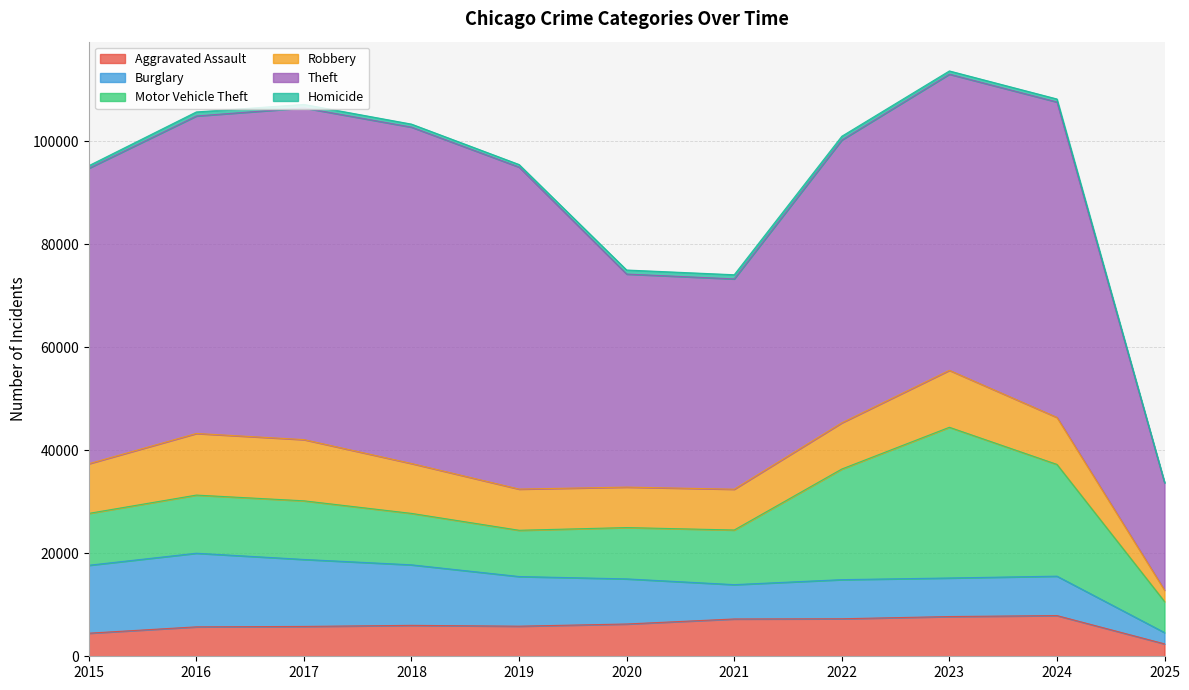

Reading left to right, what are all the values shown in this chart?

Aggravated Assault: 2015=4480	2016=5713	2017=5793	2018=6002	2019=5841	2020=6265	2021=7242	2022=7281	2023=7712	2024=7901	2025=2409
Burglary: 2015=13184	2016=14289	2017=13001	2018=11747	2019=9638	2020=8758	2021=6662	2022=7594	2023=7484	2024=7650	2025=2193
Motor Vehicle Theft: 2015=10068	2016=11285	2017=11380	2018=9985	2019=8978	2020=9959	2021=10605	2022=21470	2023=29253	2024=21692	2025=6027
Robbery: 2015=9638	2016=11960	2017=11881	2018=9681	2019=7995	2020=7855	2021=7920	2022=8965	2023=11053	2024=9122	2025=2212
Theft: 2015=57352	2016=61623	2017=64386	2018=65289	2019=62498	2020=41349	2021=40820	2022=54897	2023=57481	2024=61218	2025=20805
Homicide: 2015=496	2016=786	2017=672	2018=588	2019=499	2020=787	2021=806	2022=728	2023=630	2024=587	2025=145